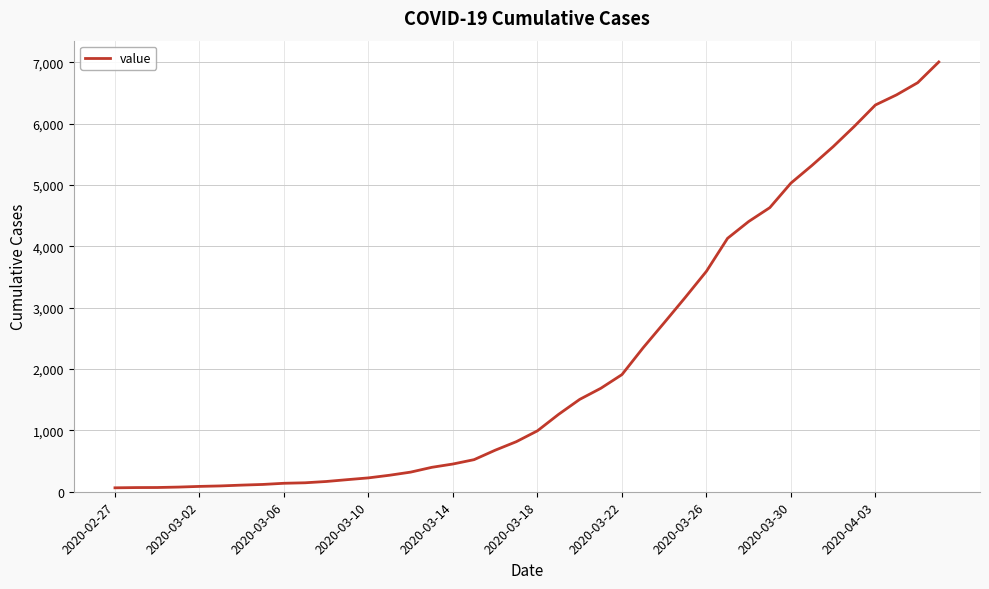

What is the difference between the maximum and minimum values?

6940